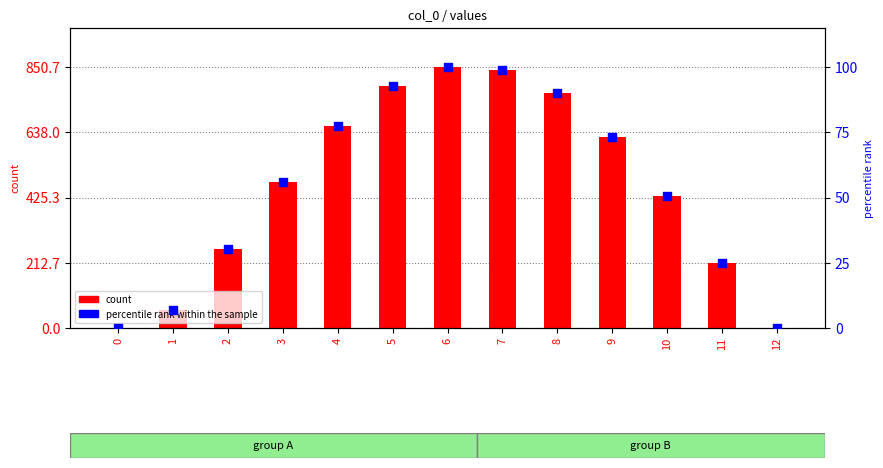

What is the total value across all series at 9?

696.2